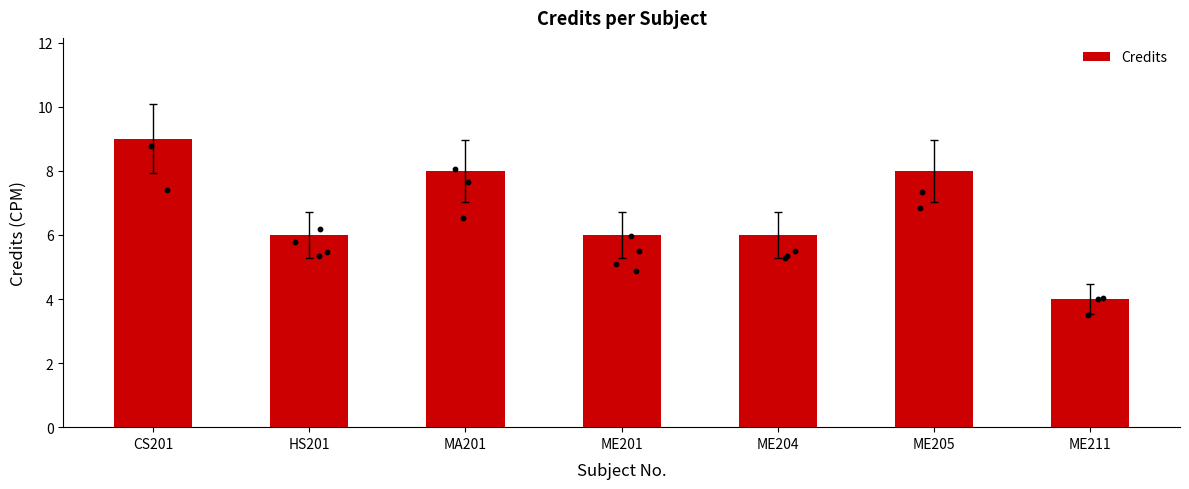

Between CS201 and MA201, which is larger?

CS201